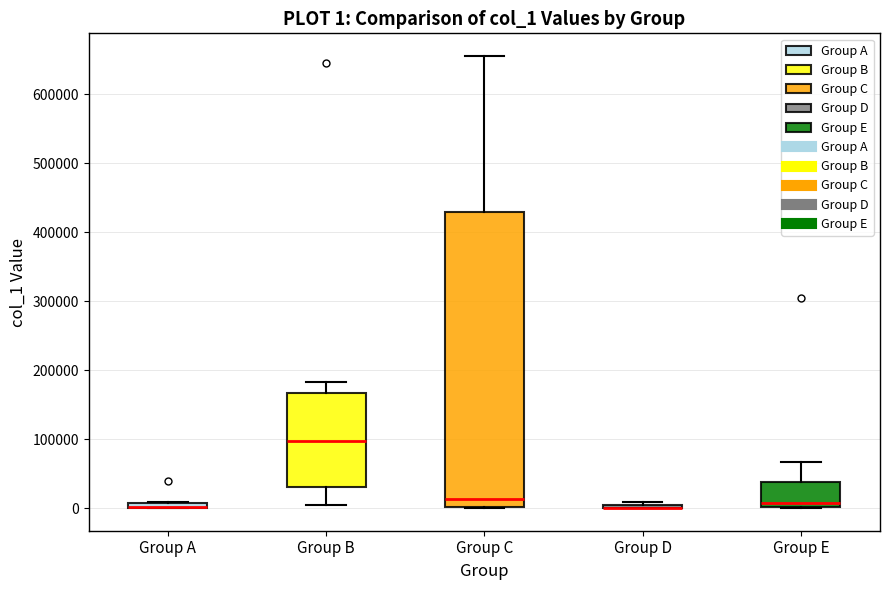

Which box is the tallest, from its lower edge to its upper edge?

Group C